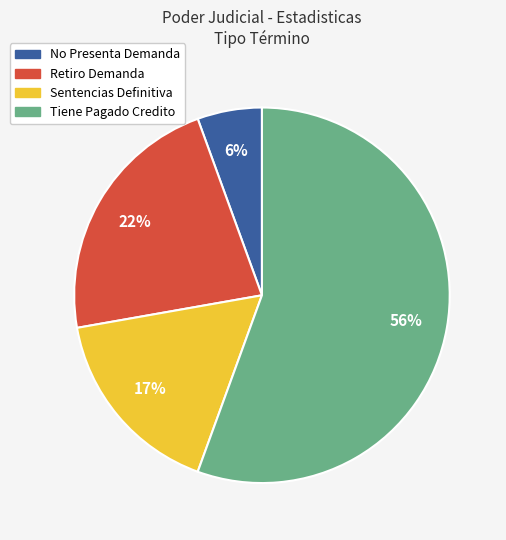

Approximately how many times larger is the value at Retiro Demanda compared to Sentencias Definitiva?

1.3